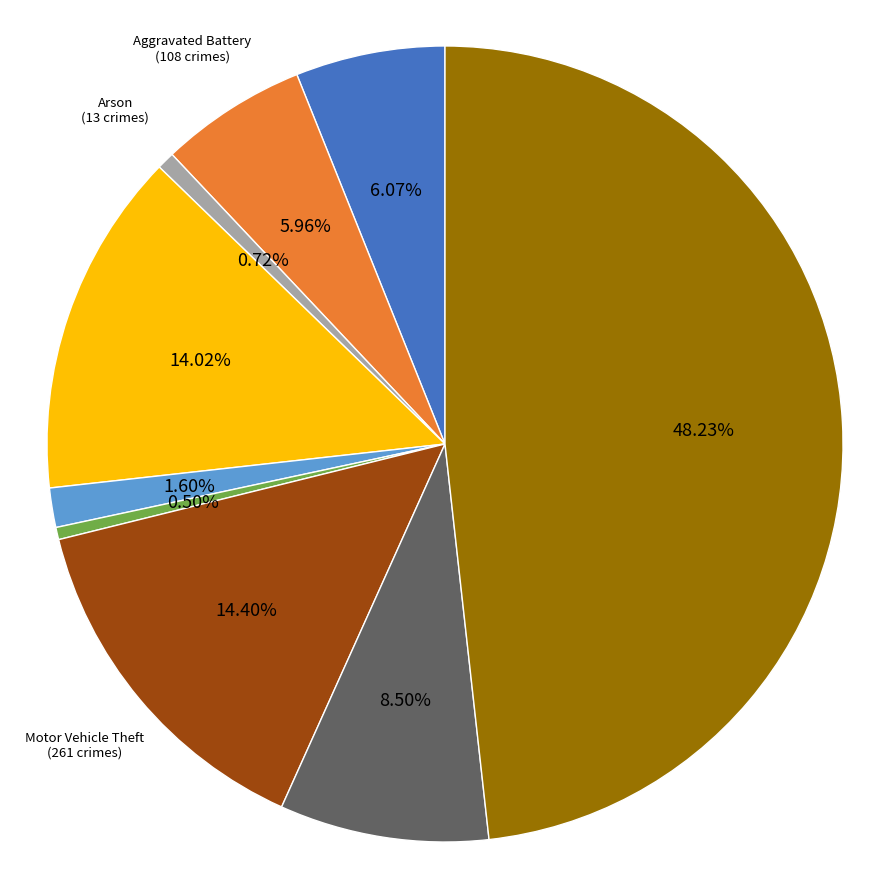

Is there any slice that represents more than half of the pie?

No